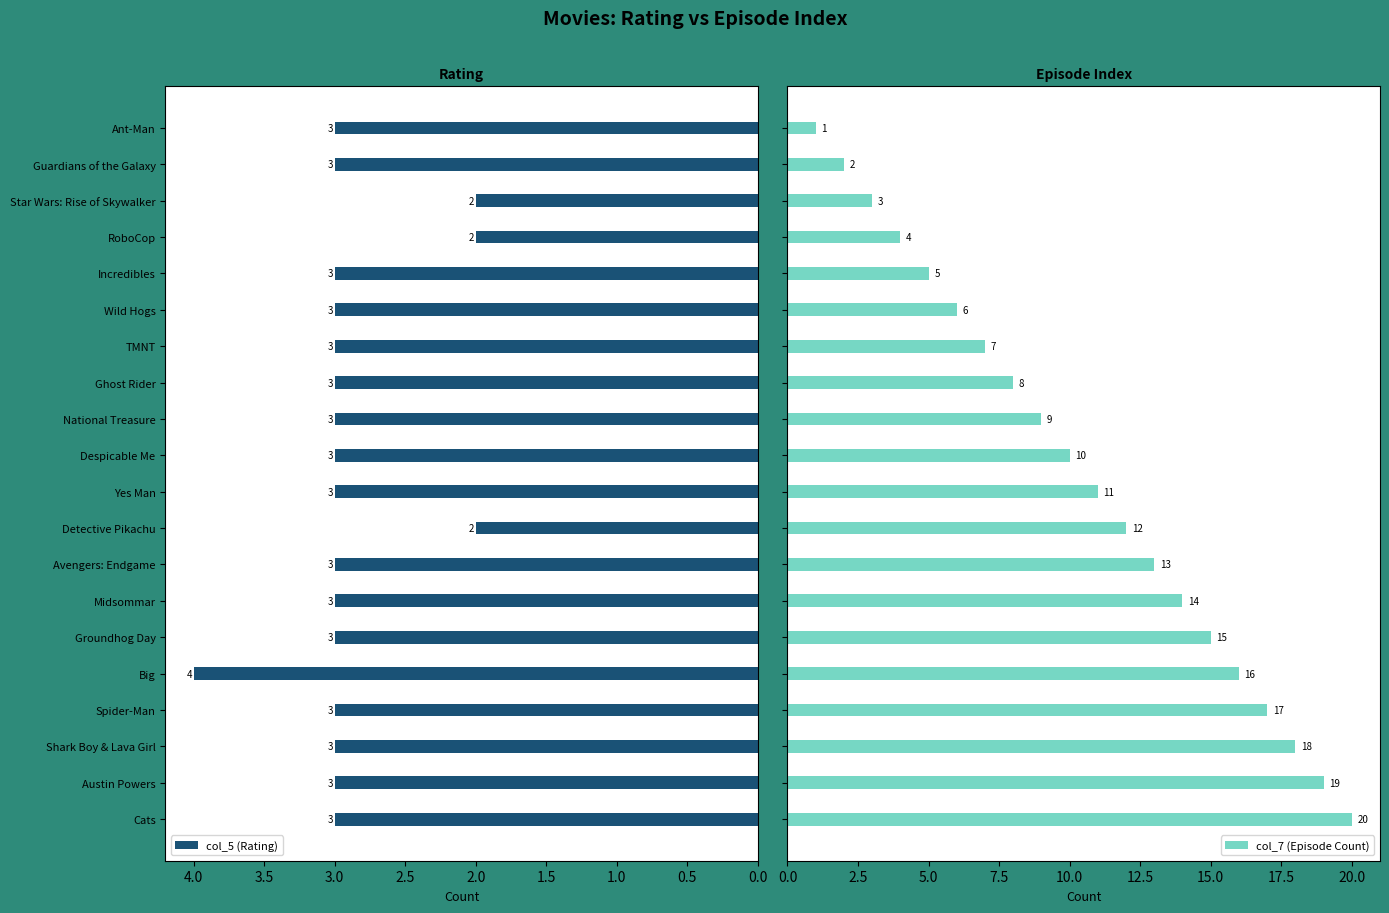

The col_5 (Rating) series shows 2 at RoboCop. True or false?

True